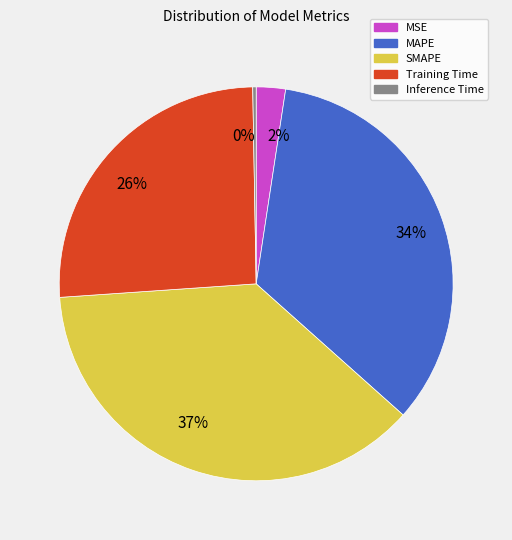

Between Inference Time and MSE, which is larger?

MSE